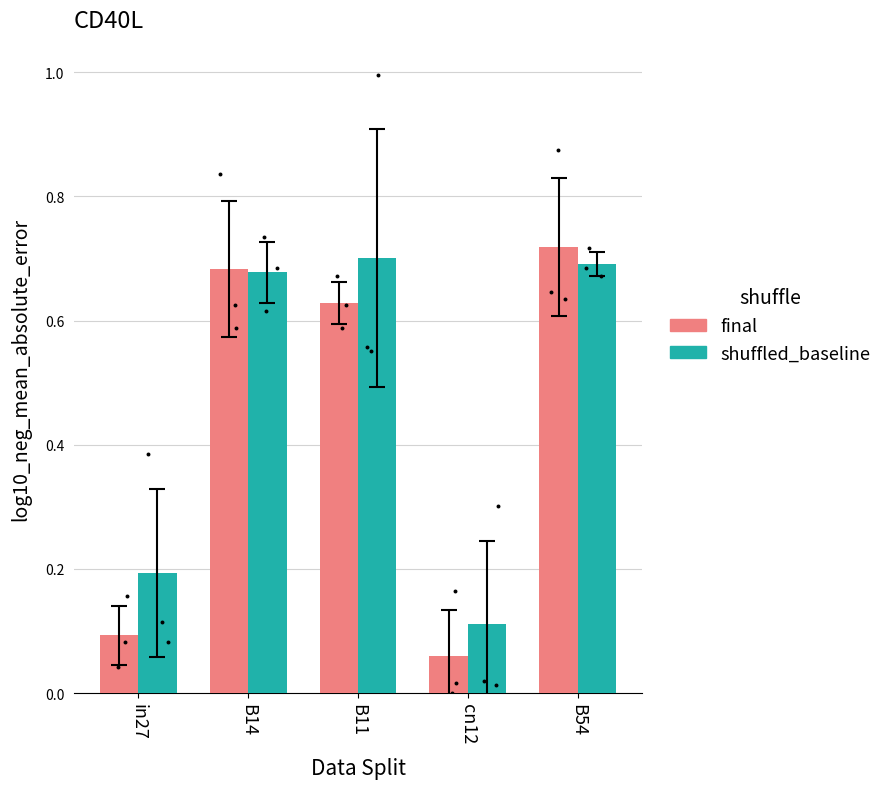

At how many categories does at least one series exceed 0?

5